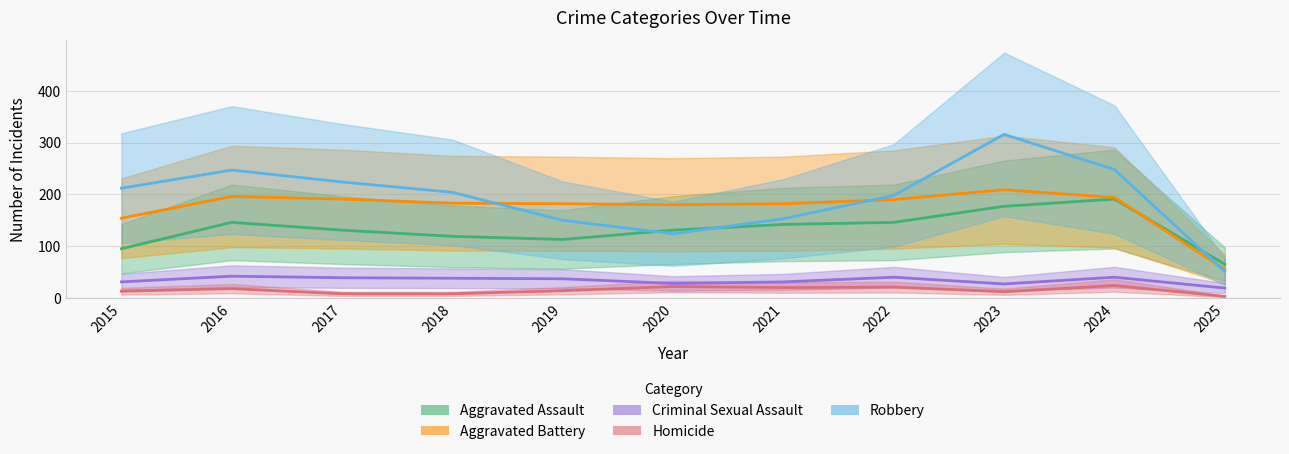

Reading left to right, extract all data points from this chart.

Aggravated Assault: 2015=95	2016=146	2017=131	2018=119	2019=113	2020=131	2021=142	2022=146	2023=177	2024=191	2025=65
Aggravated Battery: 2015=154	2016=196	2017=191	2018=183	2019=182	2020=180	2021=182	2022=190	2023=209	2024=194	2025=55
Criminal Sexual Assault: 2015=31	2016=42	2017=39	2018=38	2019=37	2020=28	2021=31	2022=40	2023=27	2024=40	2025=19
Homicide: 2015=13	2016=18	2017=8	2018=8	2019=14	2020=22	2021=20	2022=21	2023=12	2024=24	2025=3
Robbery: 2015=212	2016=247	2017=224	2018=204	2019=150	2020=124	2021=153	2022=198	2023=316	2024=248	2025=51